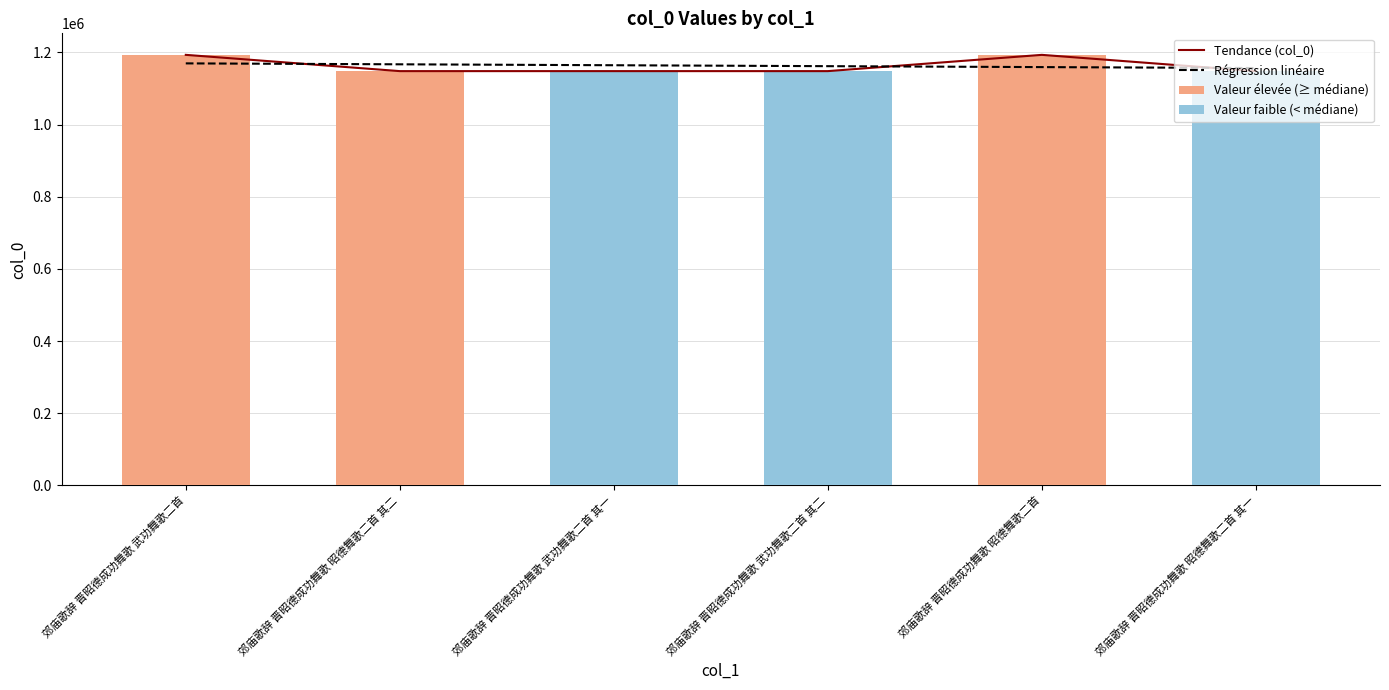

Are the bars grouped side by side (vs. stacked)?

Yes